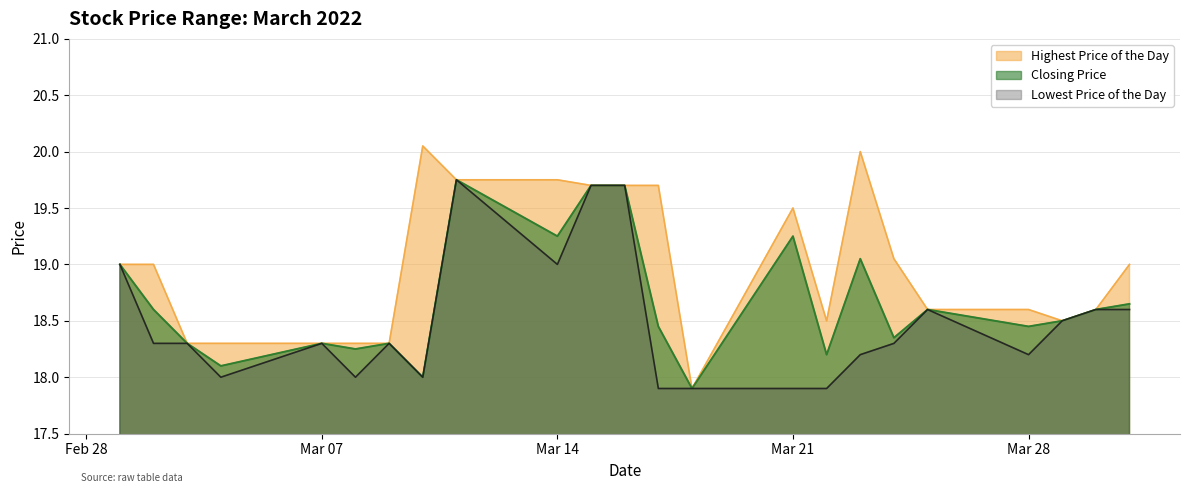

List the labels in order of Closing Price value, smallest first.

20220318, 20220310, 20220304, 20220322, 20220308, 20220303, 20220307, 20220309, 20220324, 20220317, 20220328, 20220329, 20220302, 20220325, 20220330, 20220331, 20220301, 20220323, 20220314, 20220321, 20220315, 20220316, 20220311